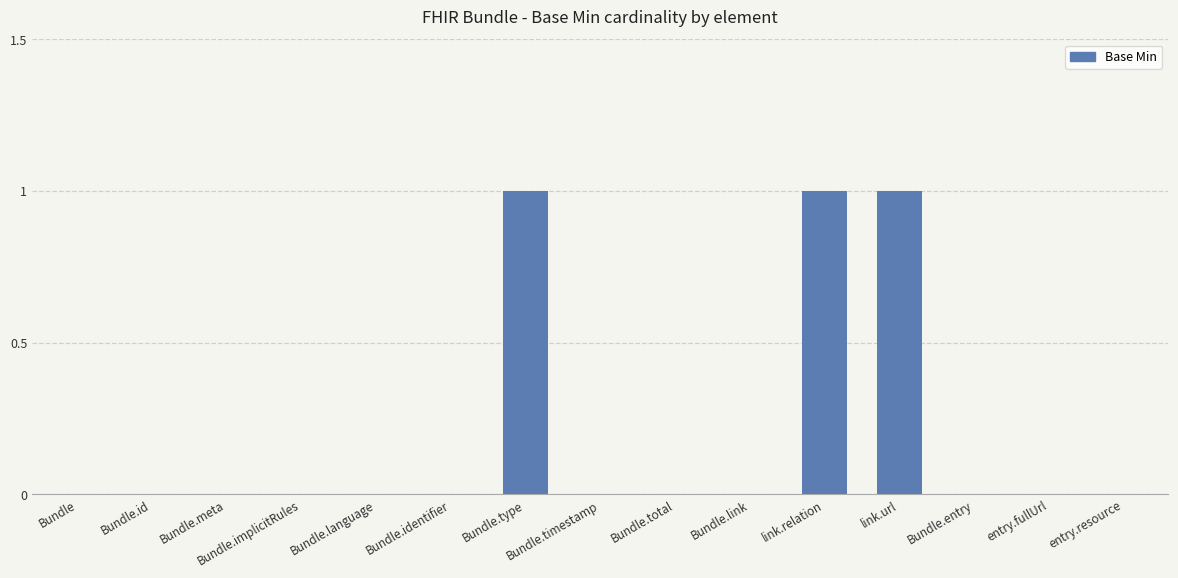

What is the sum of all values?

3